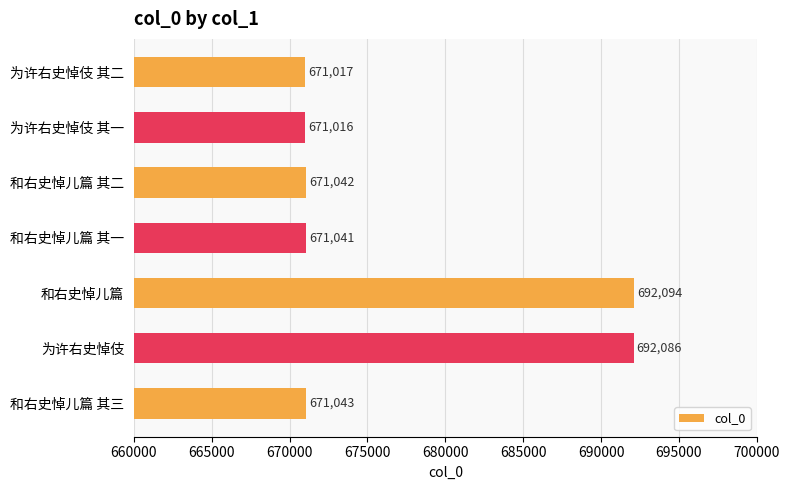

Read the value at 为许右史悼伎 其二, to the nearest 10.

671020